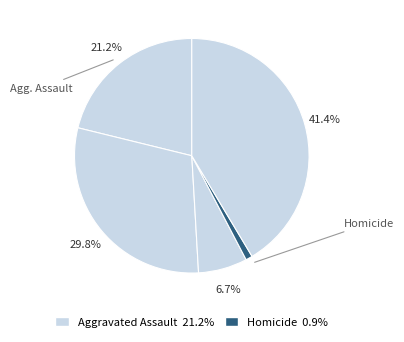

Which slice is the smallest?

Homicide